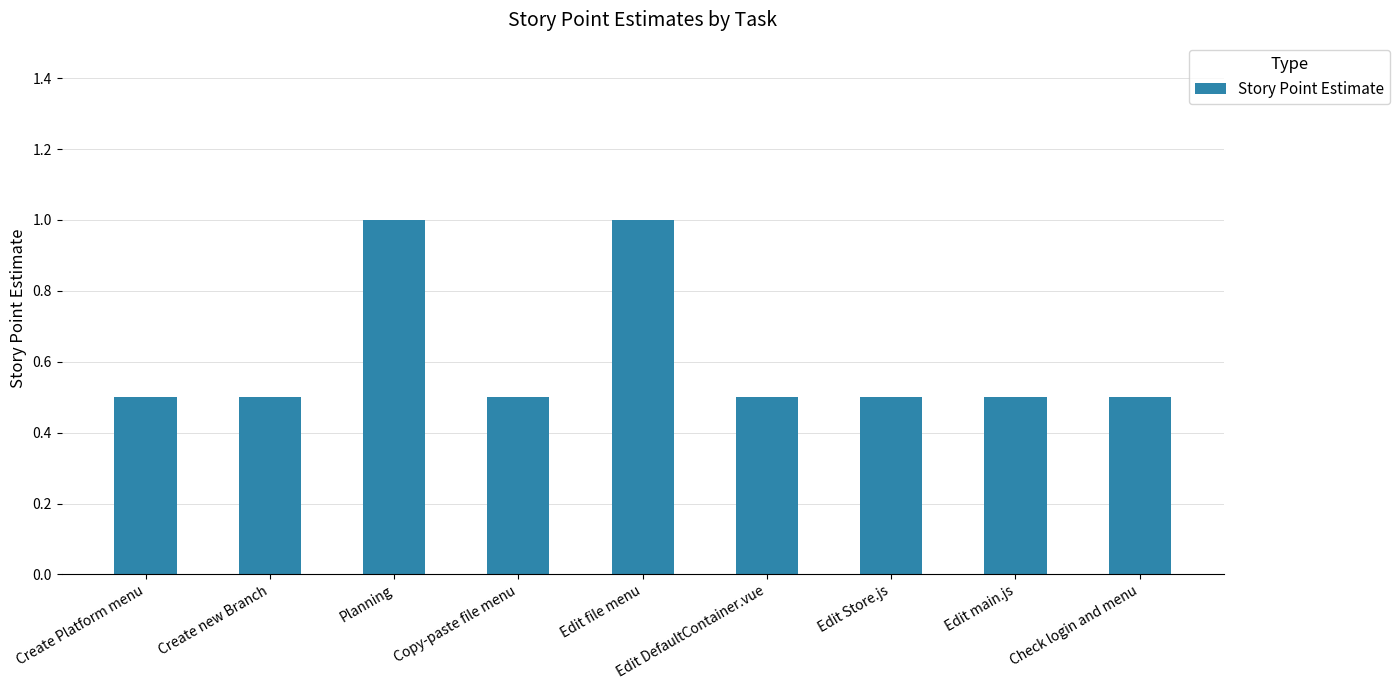

What is the change in value from Edit file menu to Check login and menu?

-0.5